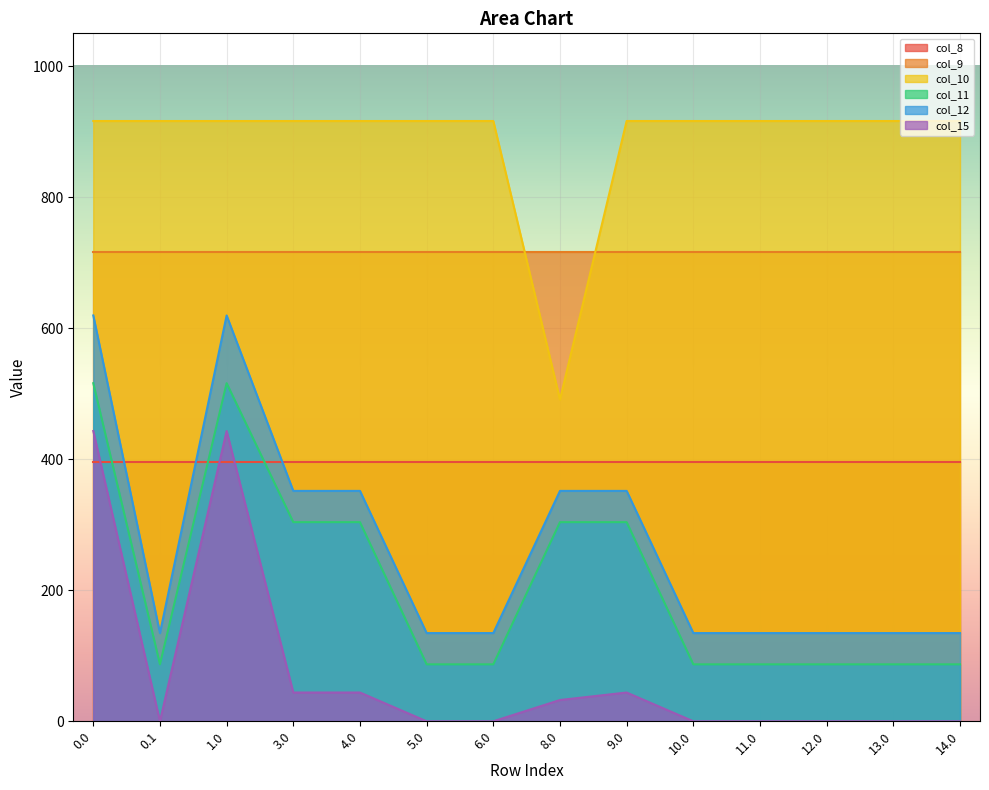

Is the value of col_15 at 5.0 greater than the value of col_12 at 14.0?

No